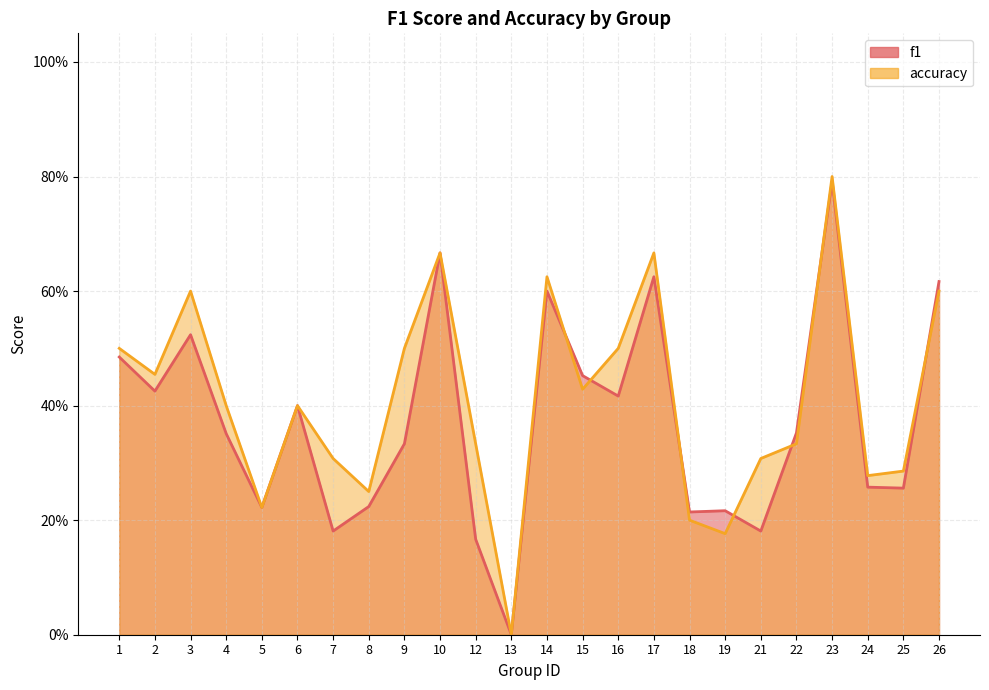

How many values in accuracy are above zero?

23